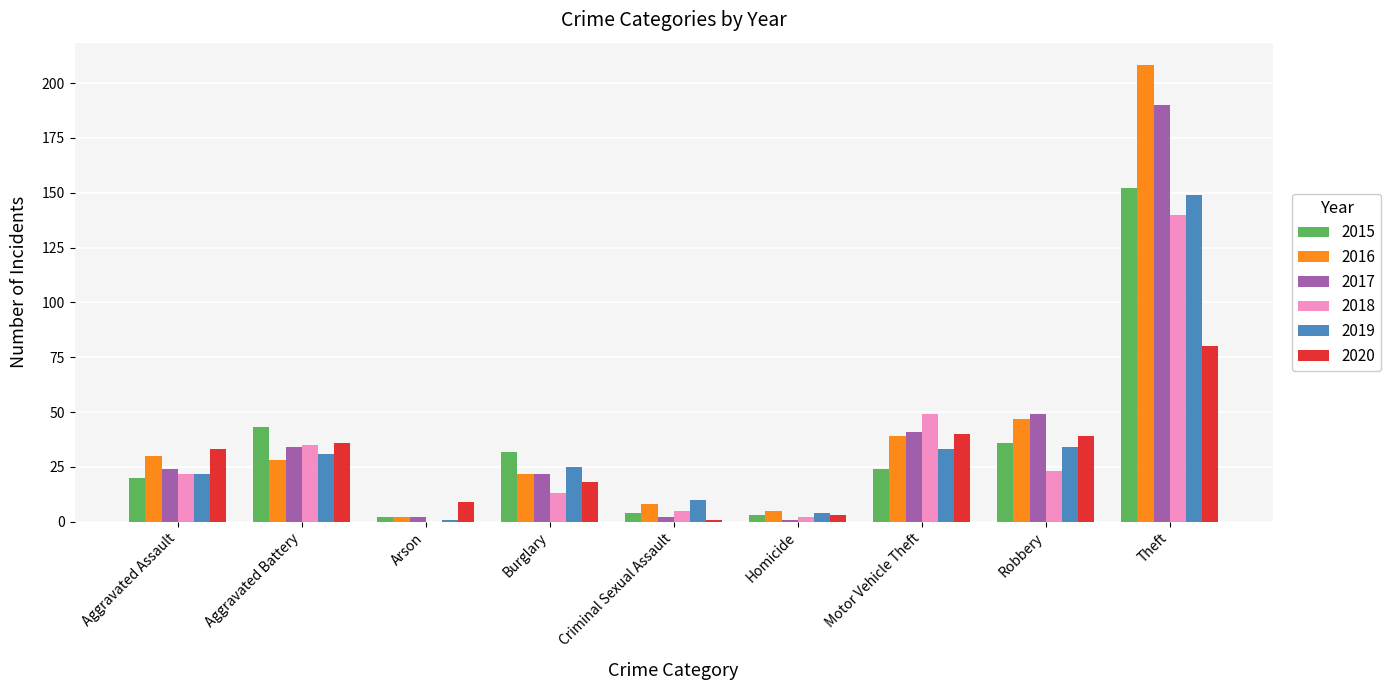

The value of 2017 at Motor Vehicle Theft is 24. True or false?

False